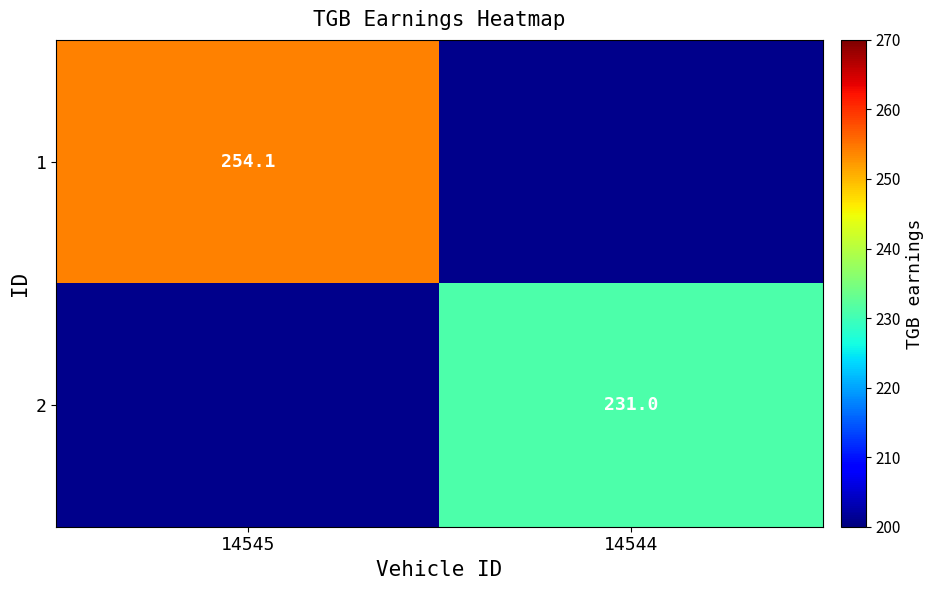

Is it true that 2 equals 231.0 at 14544?

True